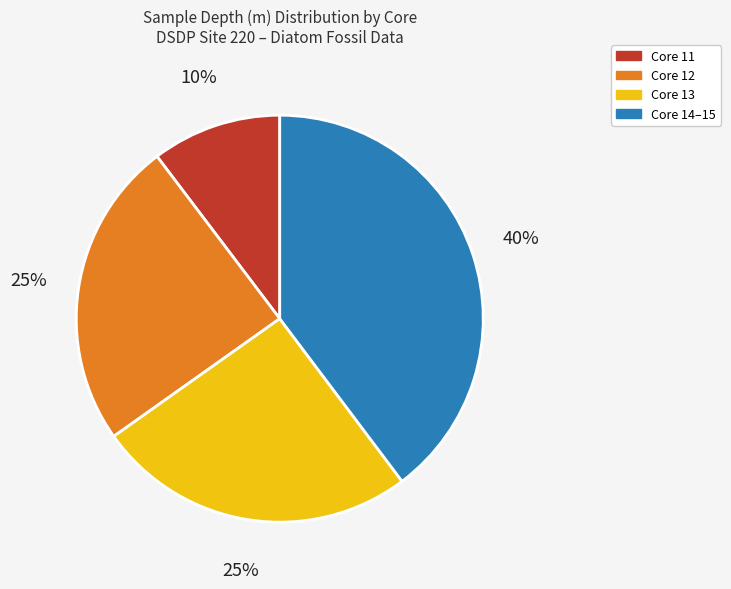

To the nearest percent, what is the average slice percentage?

25%